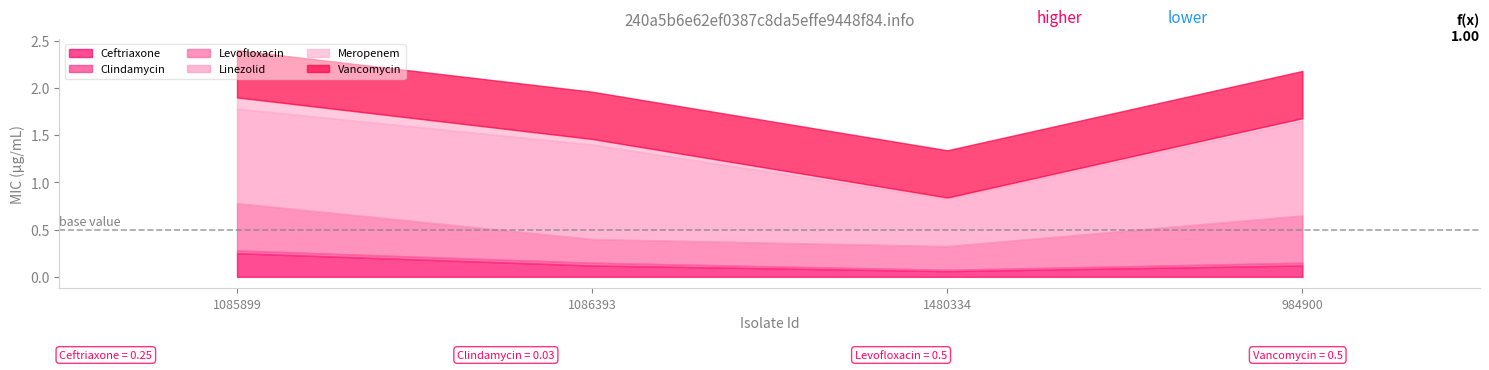

Is the value of Levofloxacin at 1480334 greater than the value of Ceftriaxone at 1085899?

No